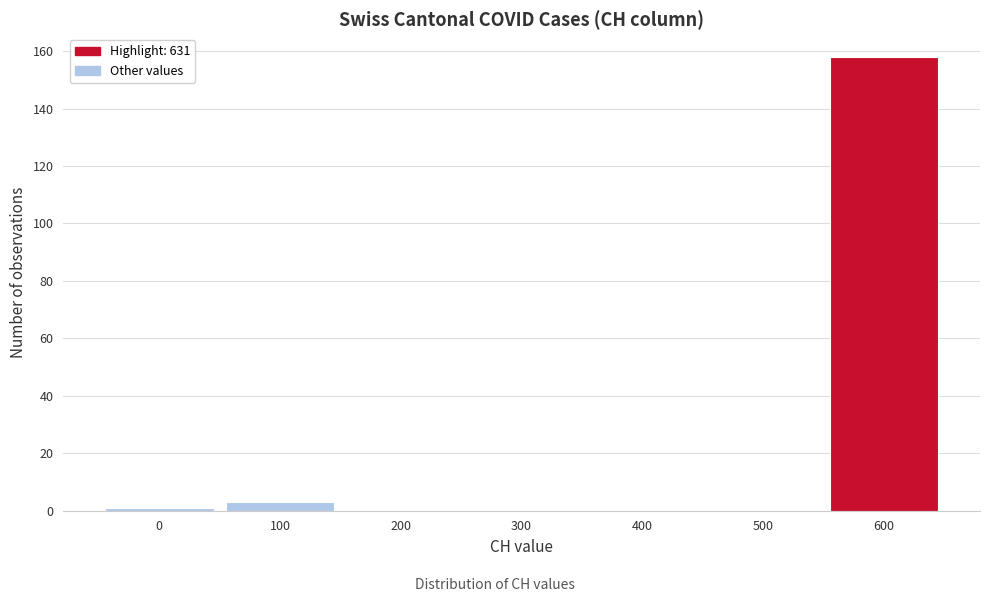

Reading left to right, extract all data points from this chart.

0=1	100=3	200=0	300=0	400=0	500=0	600=158